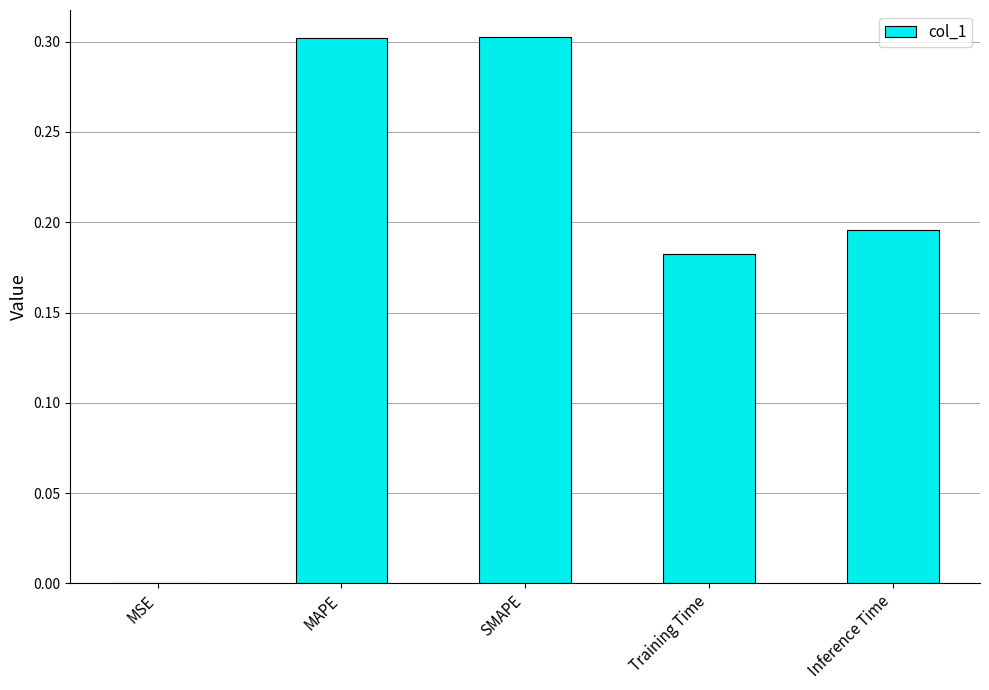

What is the maximum value shown in the chart?

0.3